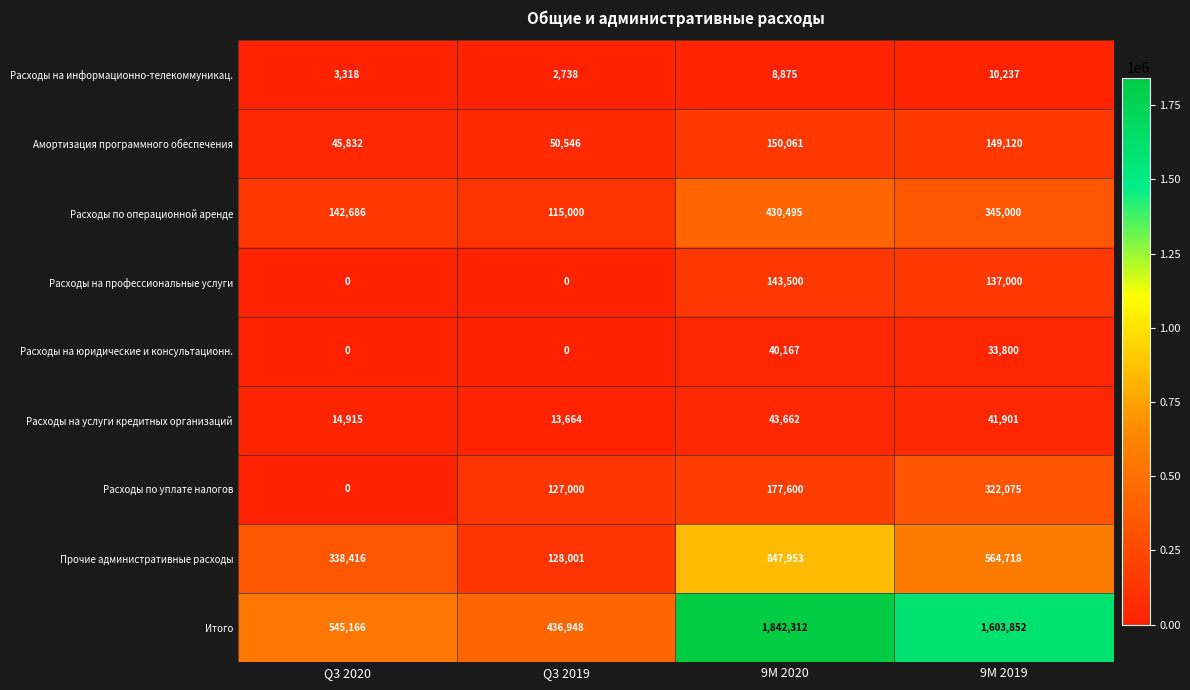

Count the number of data series in this chart.

9